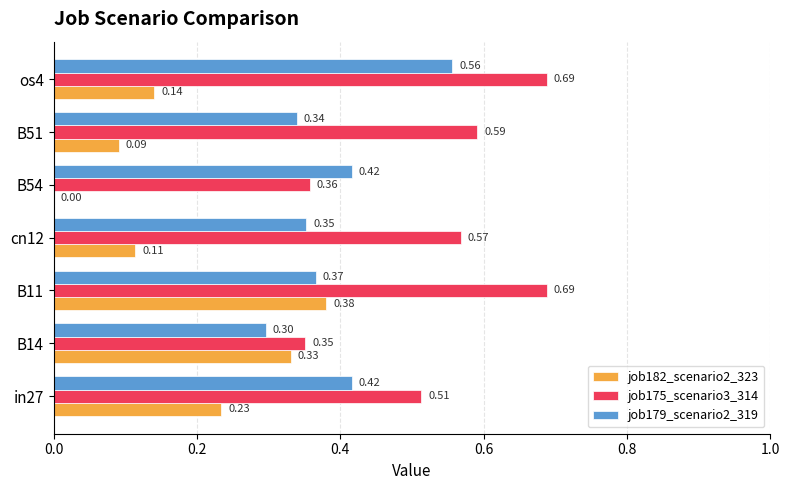

Which series changed the most between in27 and B14?

job175_scenario3_314